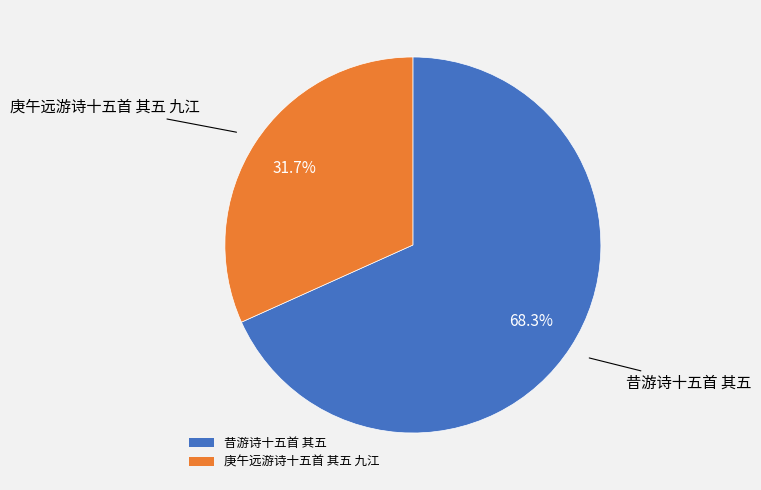

Approximately how many times larger is the value at 庚午远游诗十五首 其五 九江 compared to 昔游诗十五首 其五?

0.5